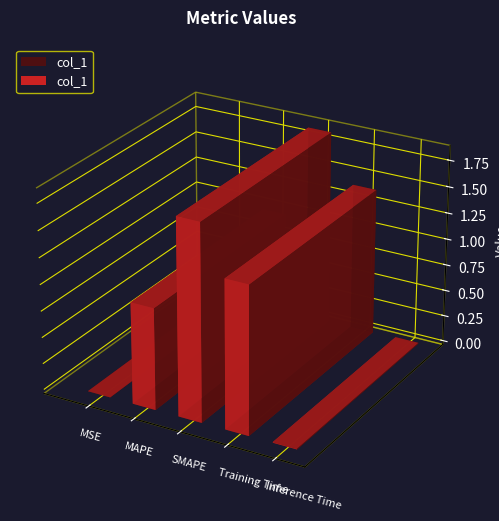

Which label corresponds to the largest value in the chart?

SMAPE